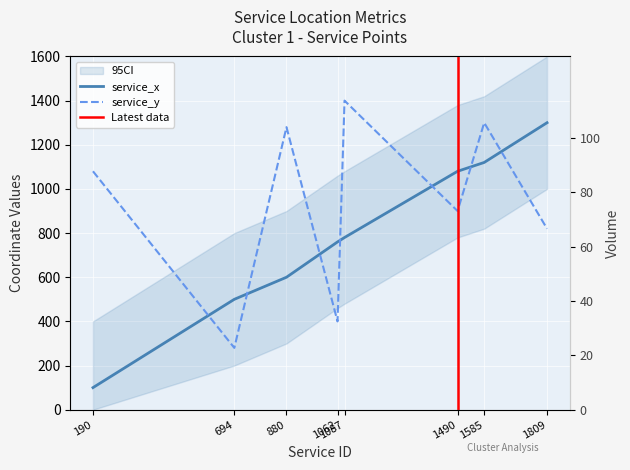

True or false: volume has more than 0 interior local peaks.

True